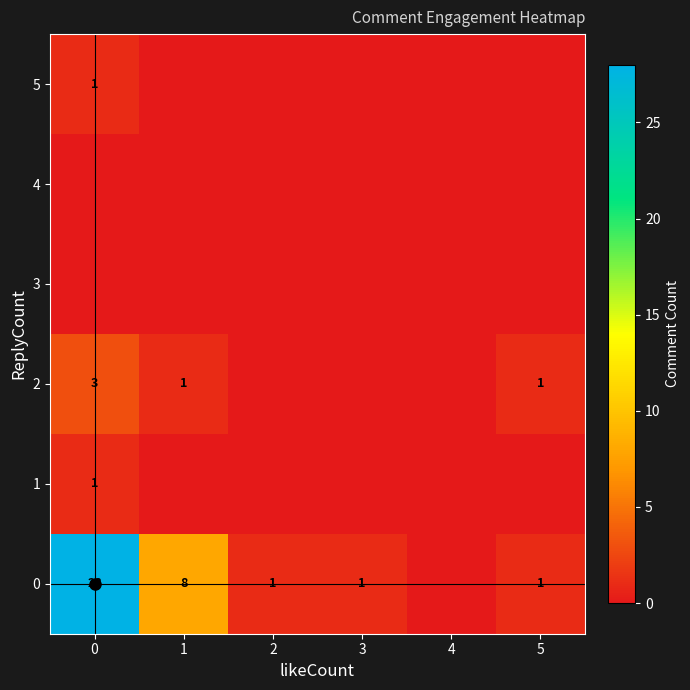

At how many categories does at least one series exceed 4?

2